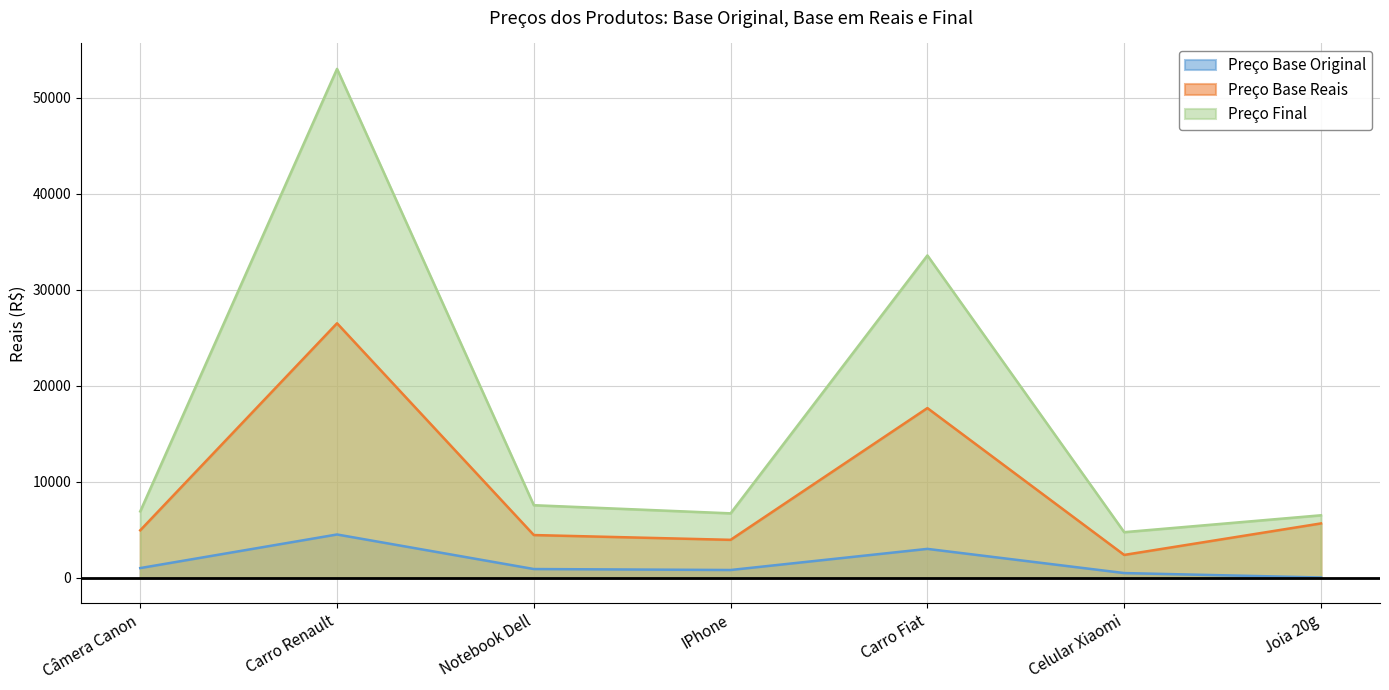

True or false: Preço Final and Preço Base Original cross at least once.

False